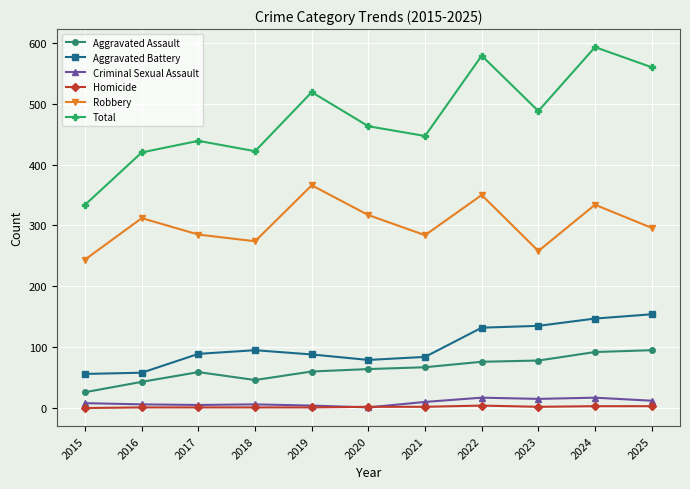

True or false: Aggravated Battery has a value of 87 at 2016.

False